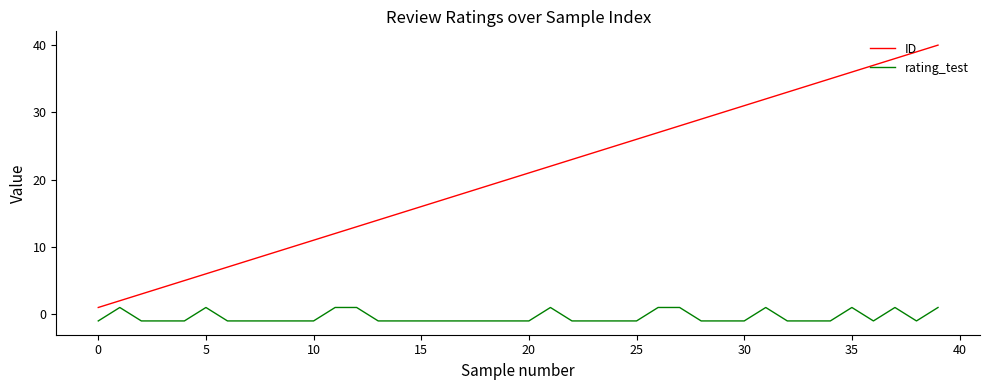

What is the minimum value for ID?

1